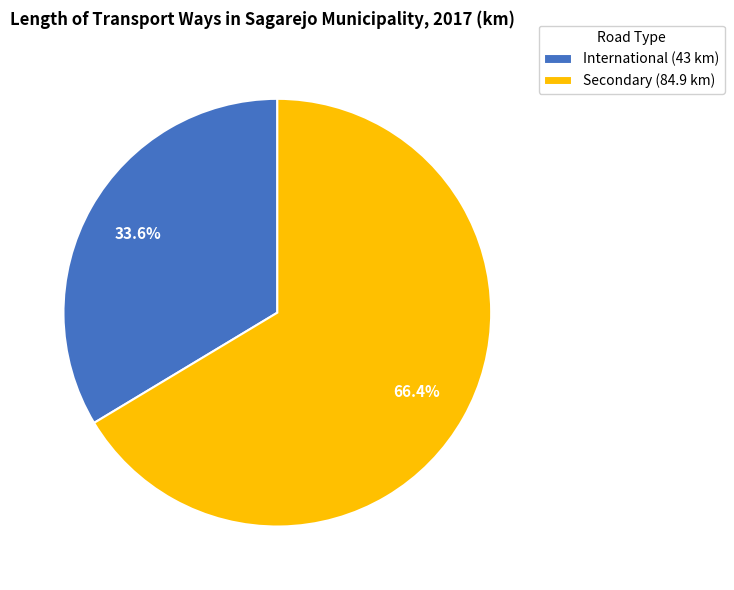

Rank the categories by value from lowest to highest.

International, Secondary